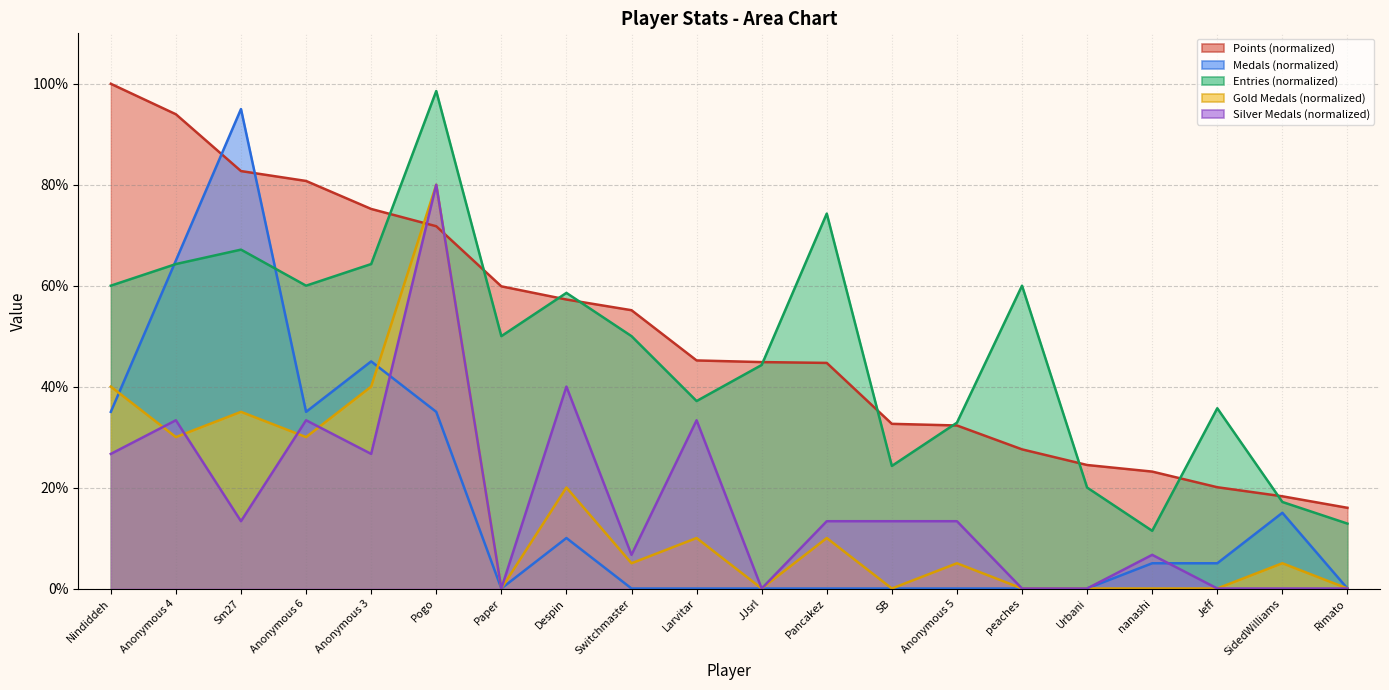

What is the label of the 15th point from the left?

peaches